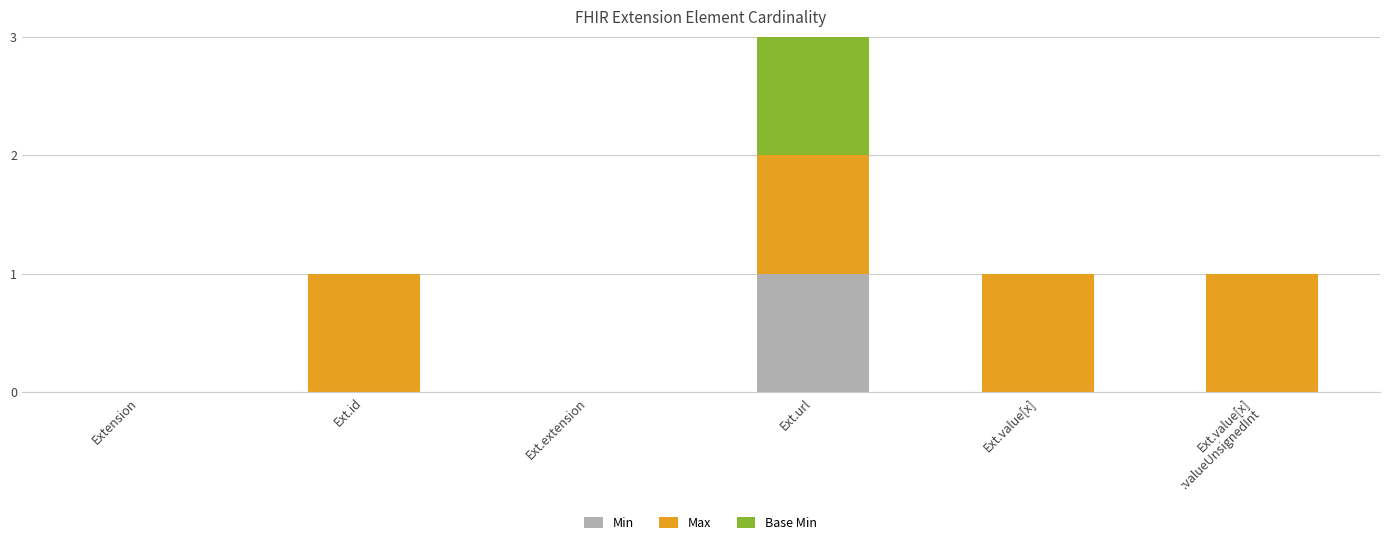

At which category is the sum across all series the highest?

Ext.url